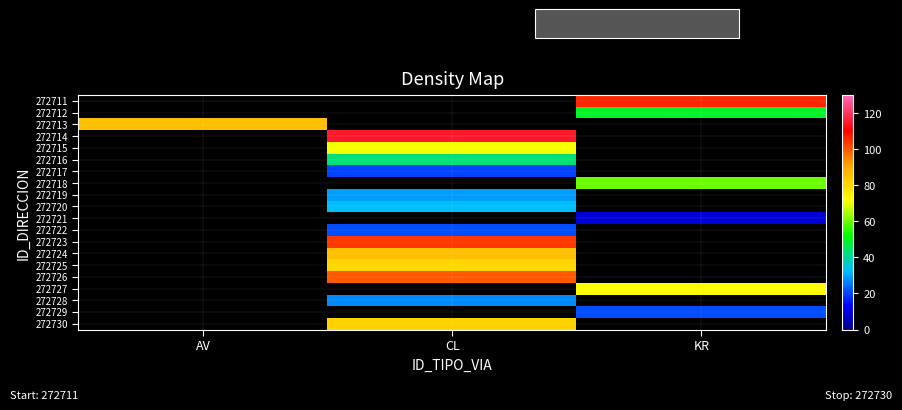

How many values in 272715 are above zero?

1